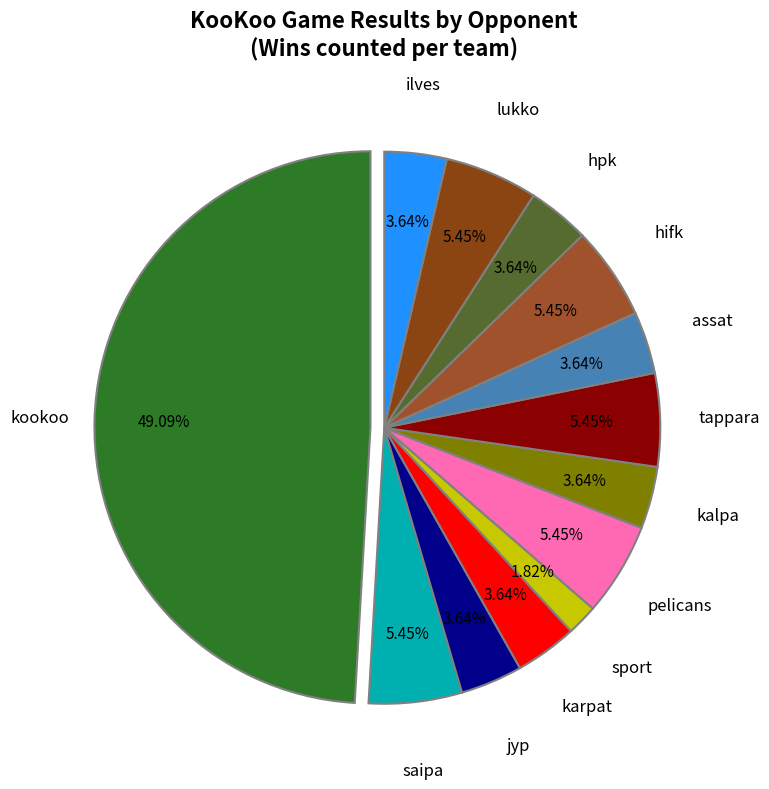

How many slices are in this pie chart?

13